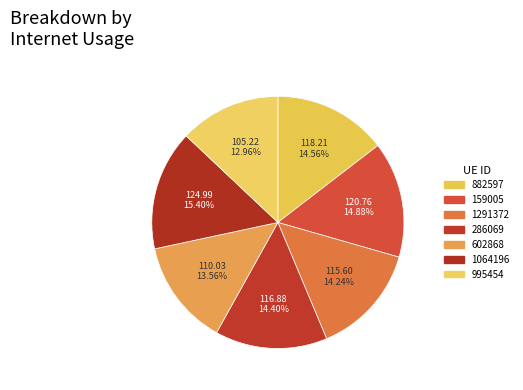

What is the smallest slice in the pie chart?

995454